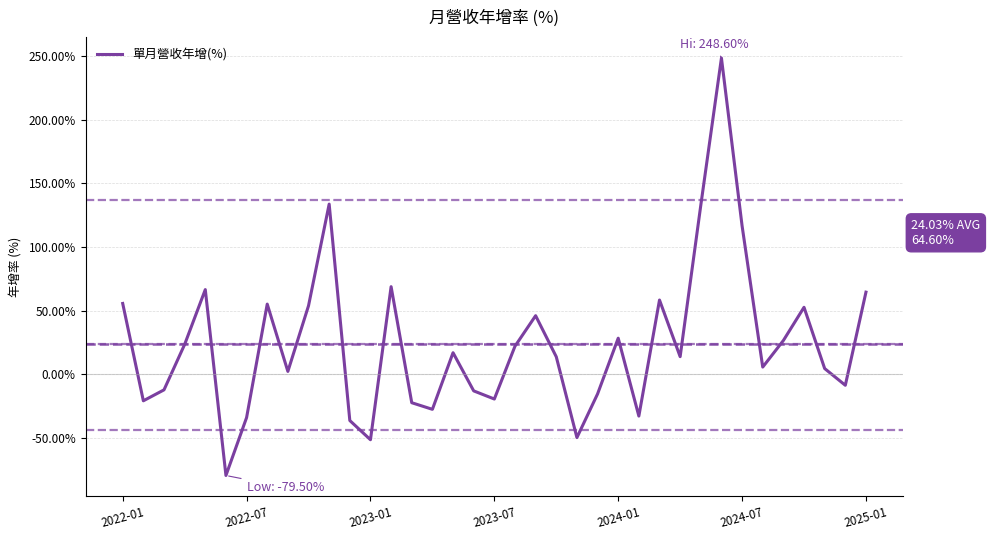

How many values are below zero?

14